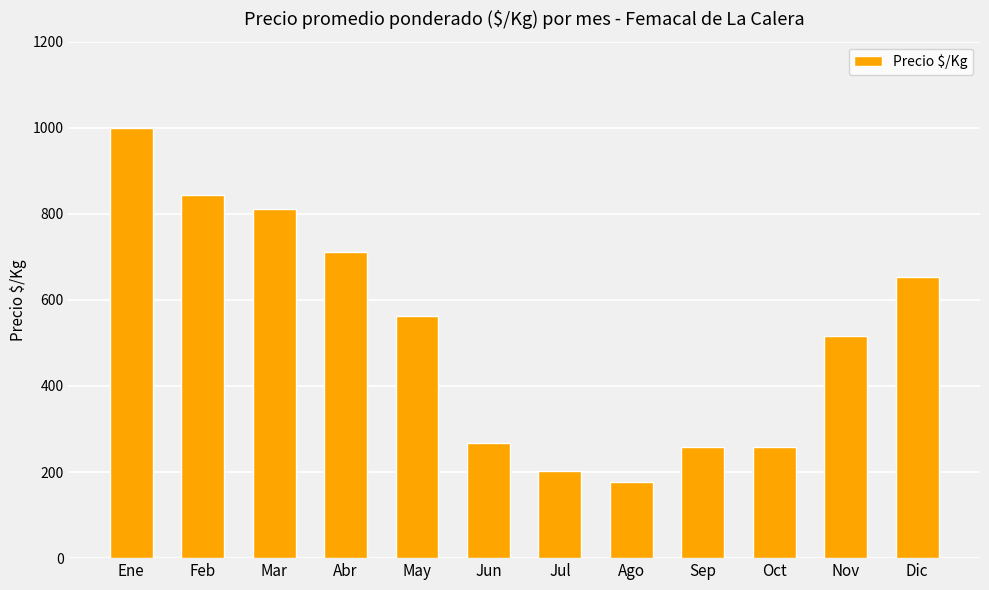

What is the label of the 1st bar from the left?

Ene